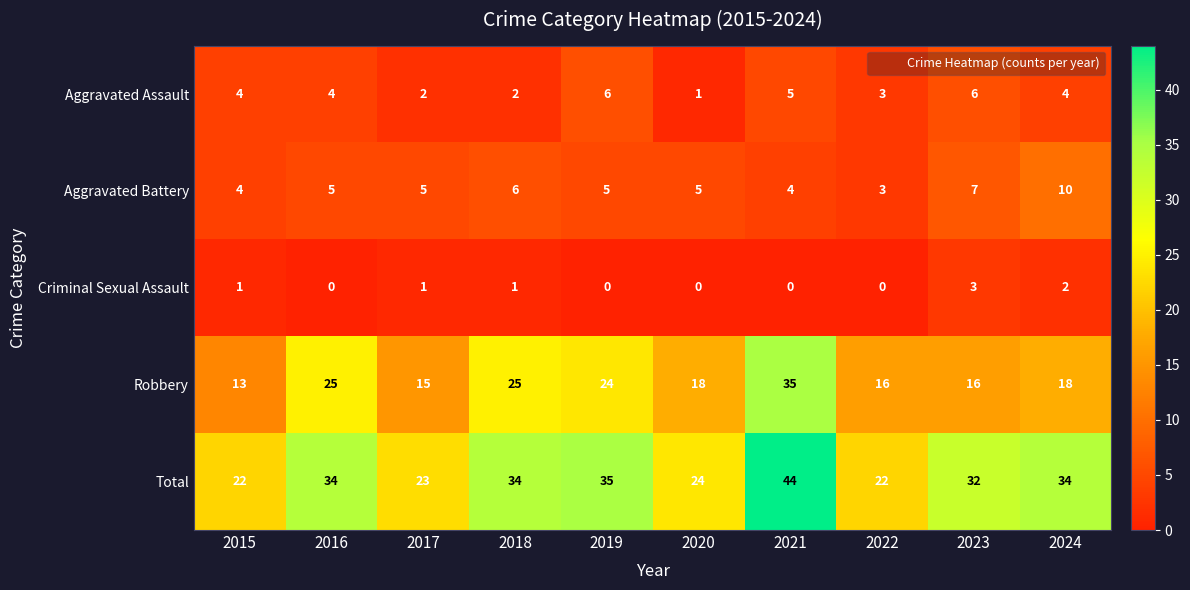

What is the approximate value of Total at 2020, to the nearest 10?

20